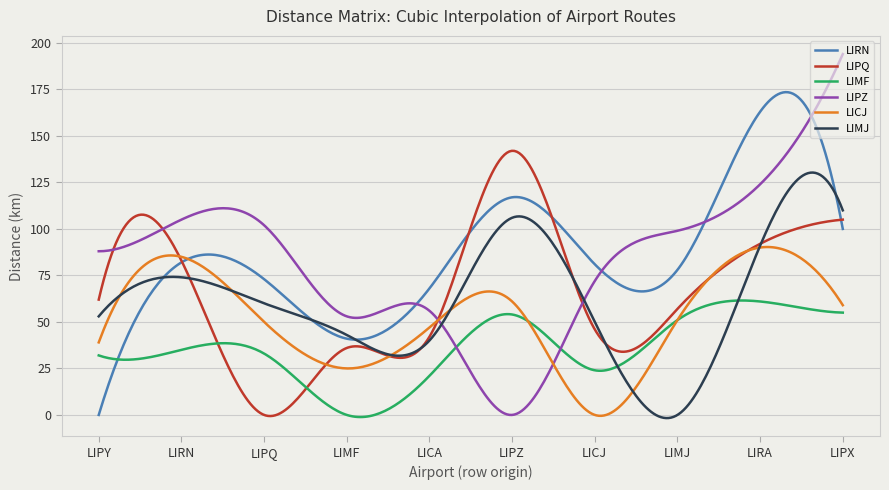

Which series has the widest spread of values?

LIPZ